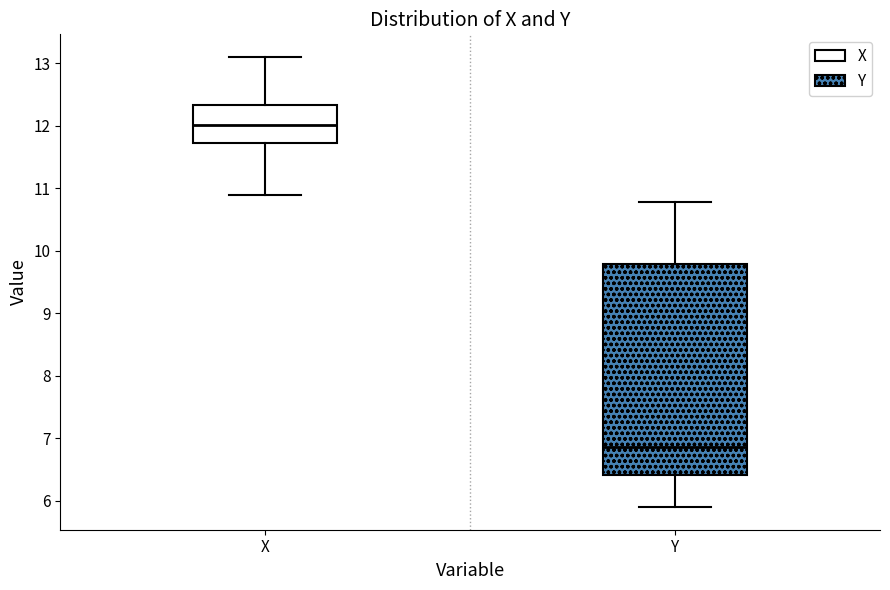

Where does the median line of the box for Y sit on the y-axis? The values are not printed on the chart, so give them approximately, as read against the axis.

6.9